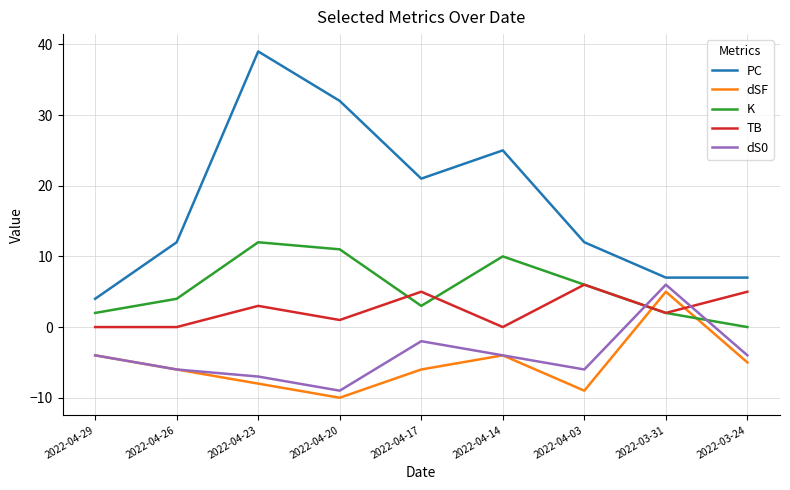

What is the spread (max minus min) of values at 2022-04-20?

42